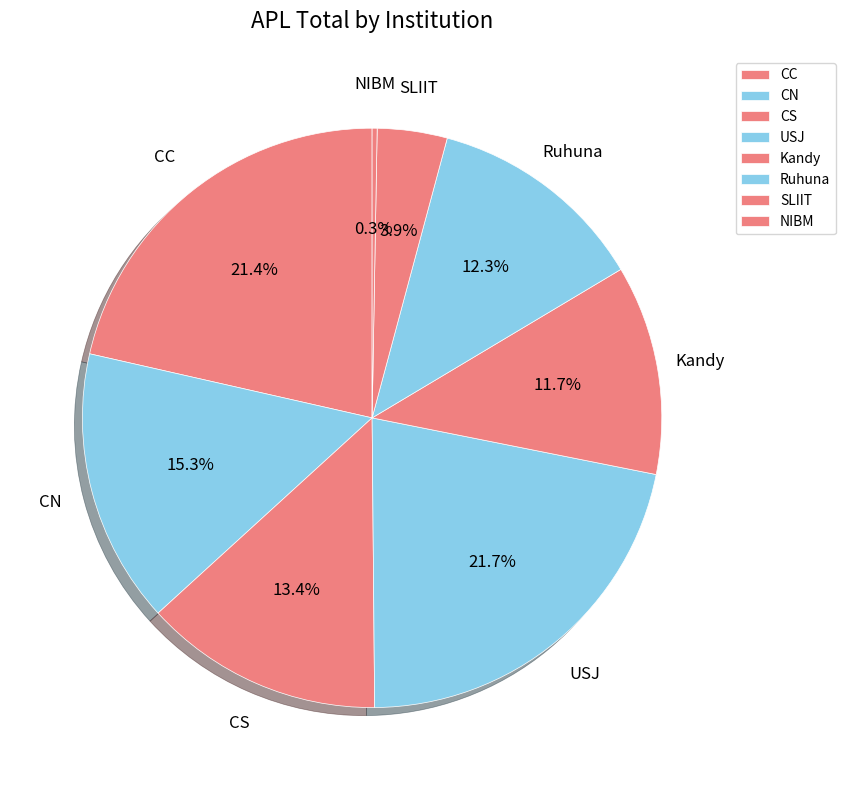

What portion of the pie excludes Kandy?

88.3%